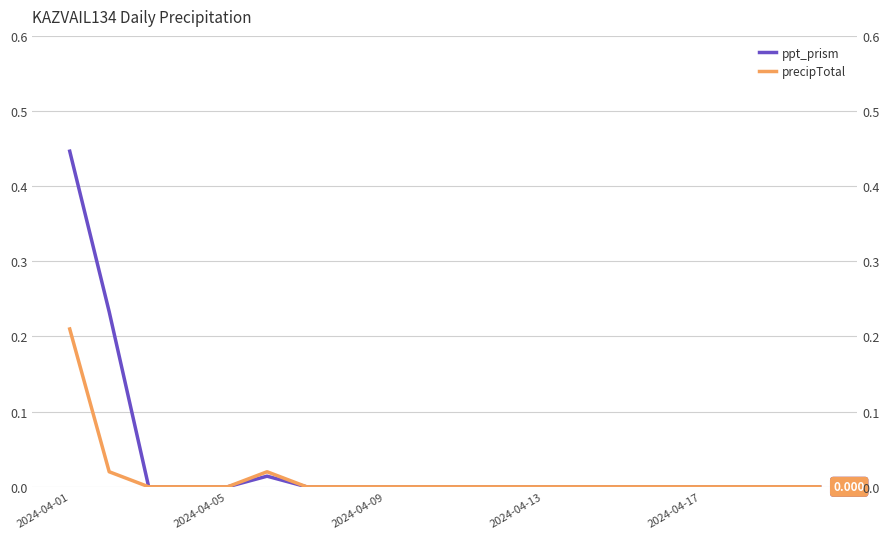

Count the number of categories in the chart.

20